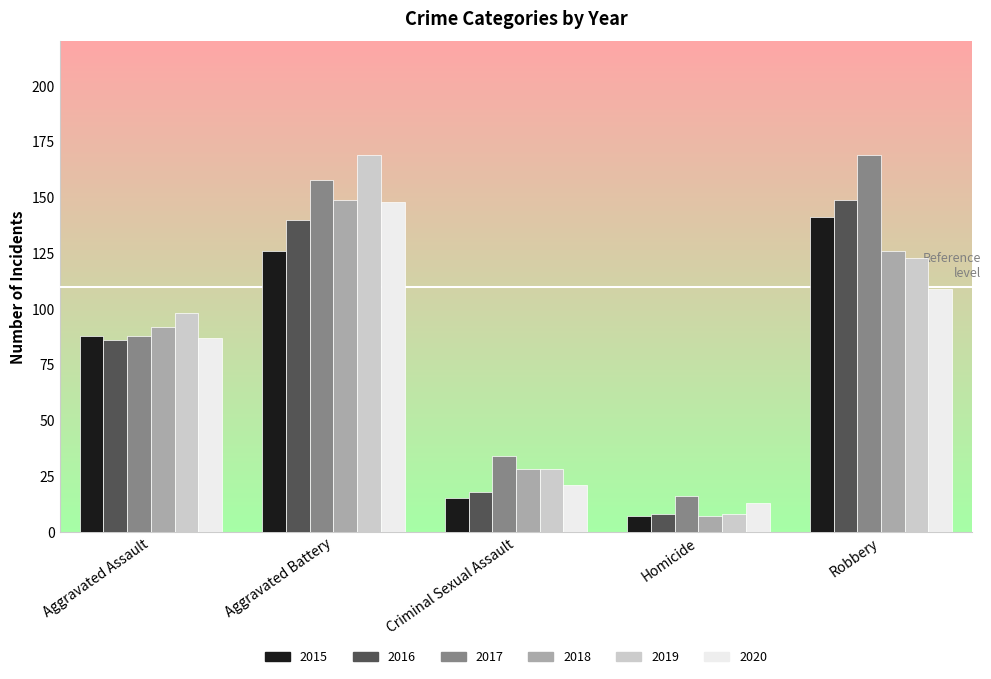

What is the lowest value of the 2015 series?

7